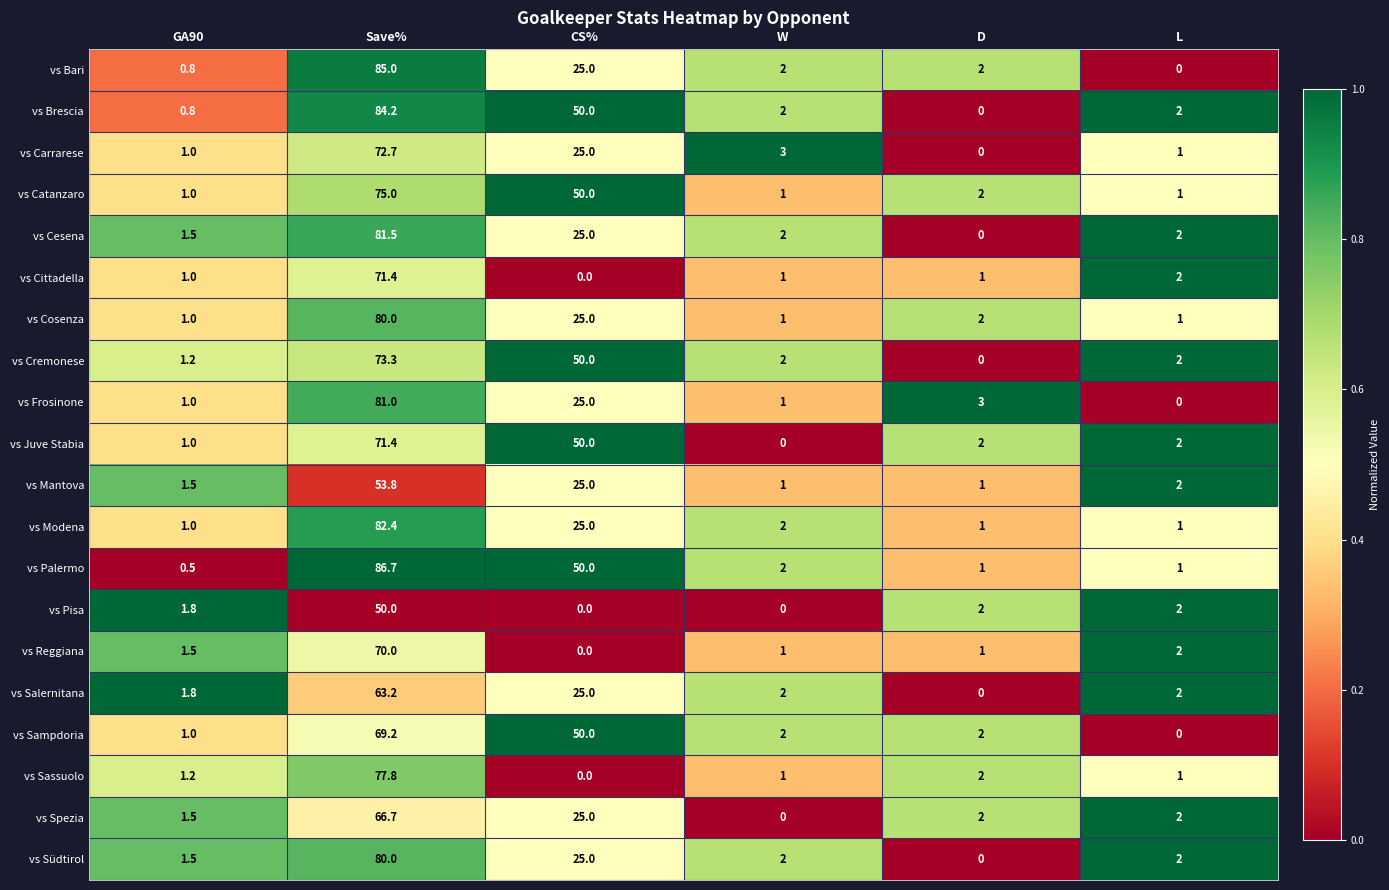

At which category does the chart reach its peak across all series?

Save%